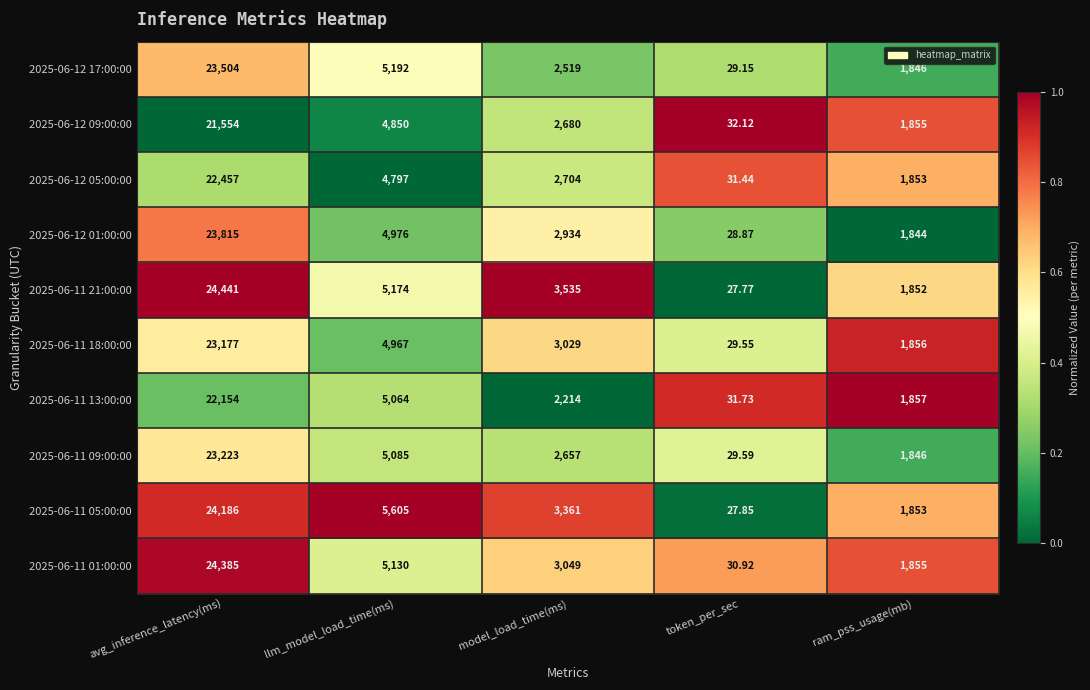

How many distinct data groups are displayed?

10